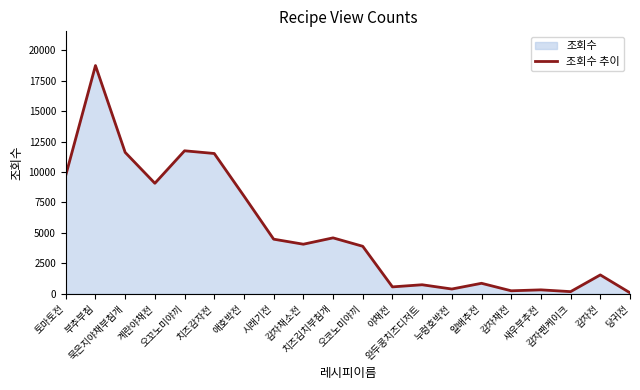

Reading left to right, what are all the values shown in this chart?

토마토전=9733	부추부침=18741	묵은지야채부침개=11610	계란야채전=9072	오꼬노미야끼=11741	치즈감자전=11519	애호박전=8026	시래기전=4482	감자채소전=4068	치즈김치부침개=4589	오코노미야끼=3898	야채전=563	완두콩치즈디저트=738	누렁호박전=388	알배추전=858	감자채전=242	새우부추전=319	감자팬케이크=173	감자전=1546	당귀전=77